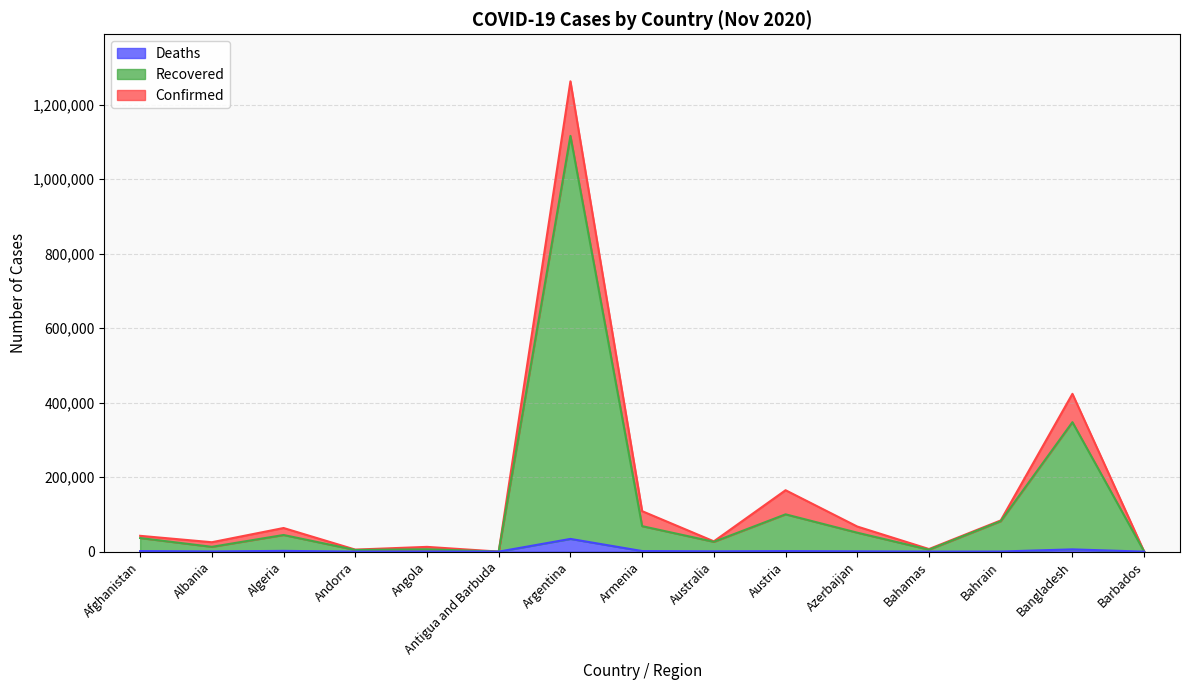

Between Andorra and Australia, which series saw the biggest shift?

Confirmed